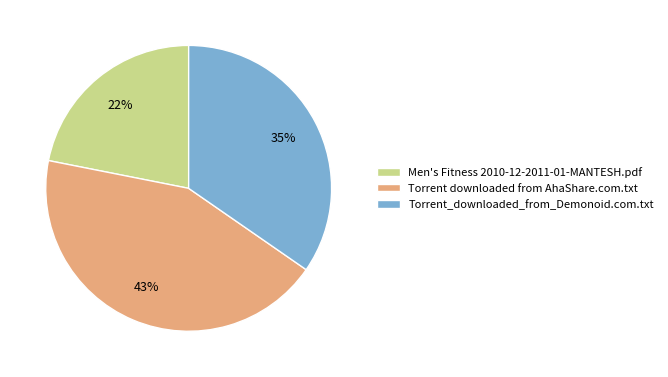

The Men's Fitness 2010-12-2011-01-MANTESH.pdf slice represents 22% of the pie. True or false?

True